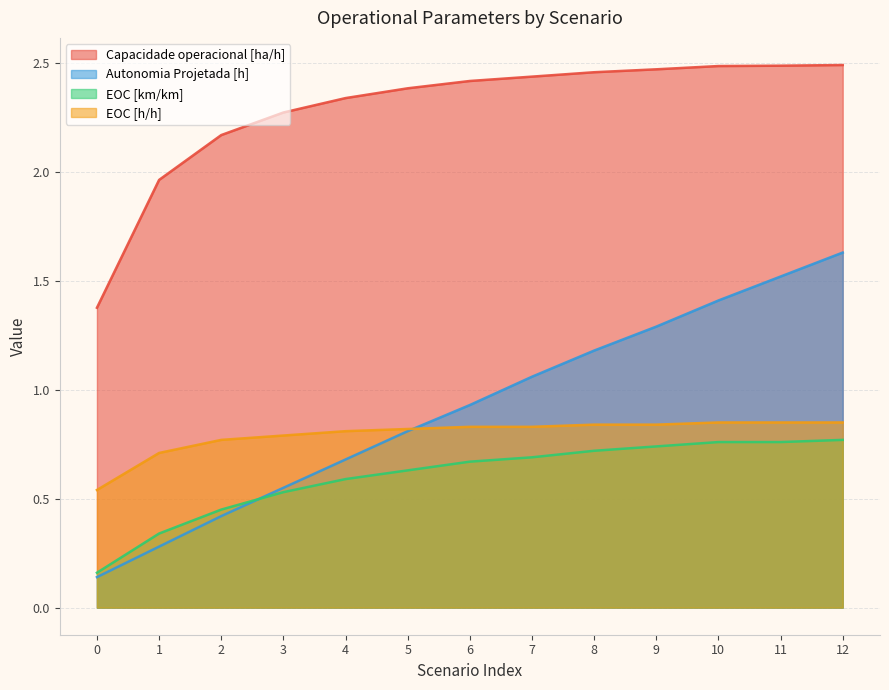

True or false: Autonomia Projetada [h] and EOC [km/km] cross at least once.

True